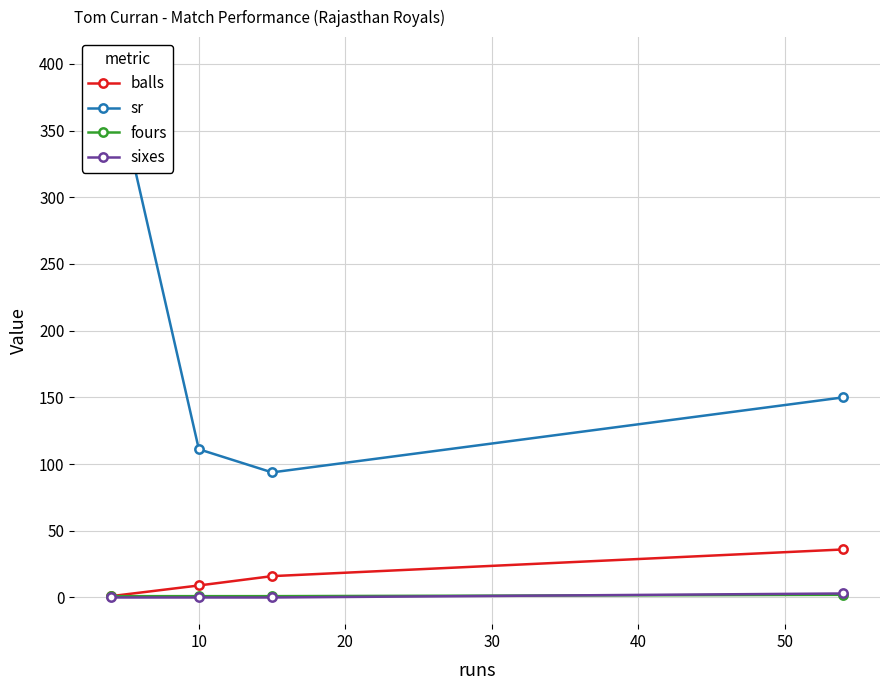

List the series in order of their peak value, highest first.

sr, balls, sixes, fours